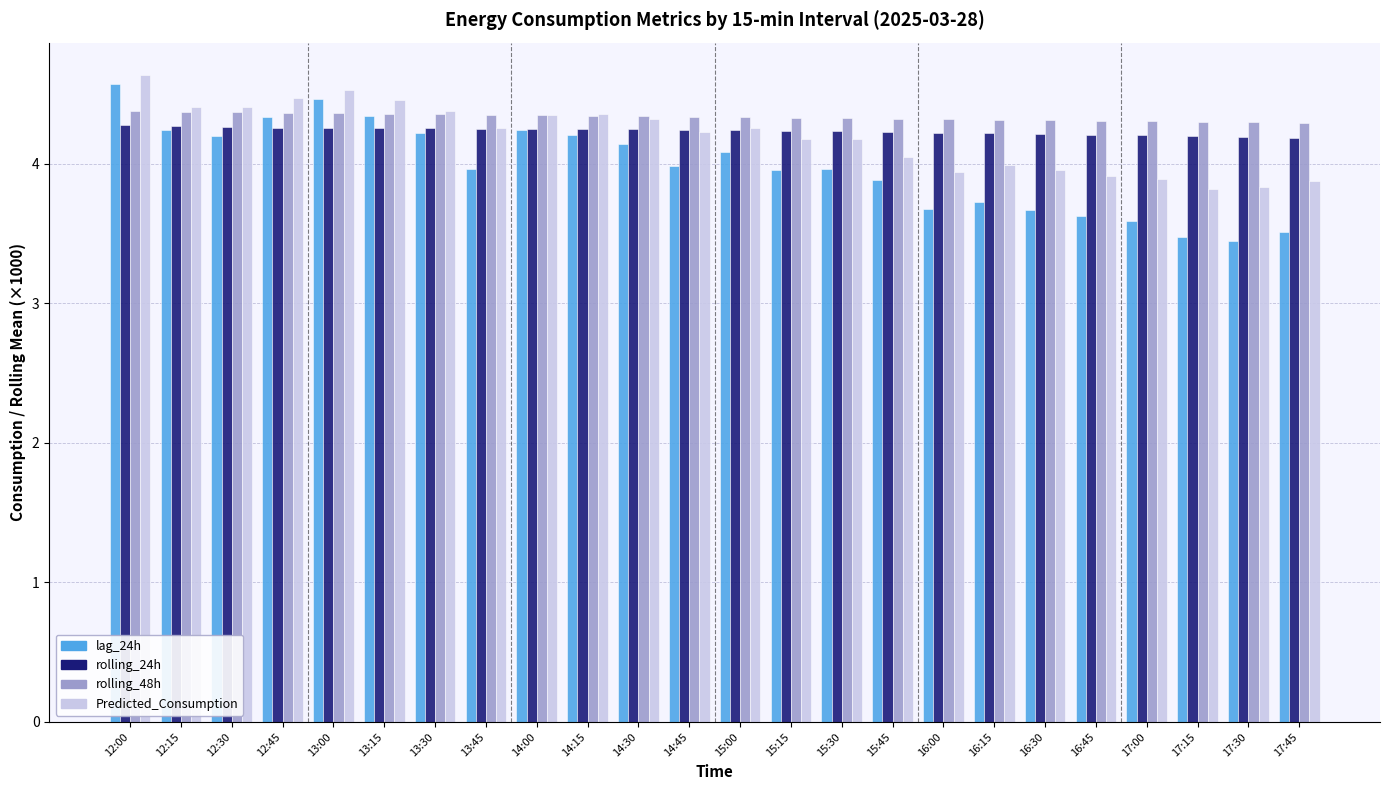

How many groups of bars are there?

24